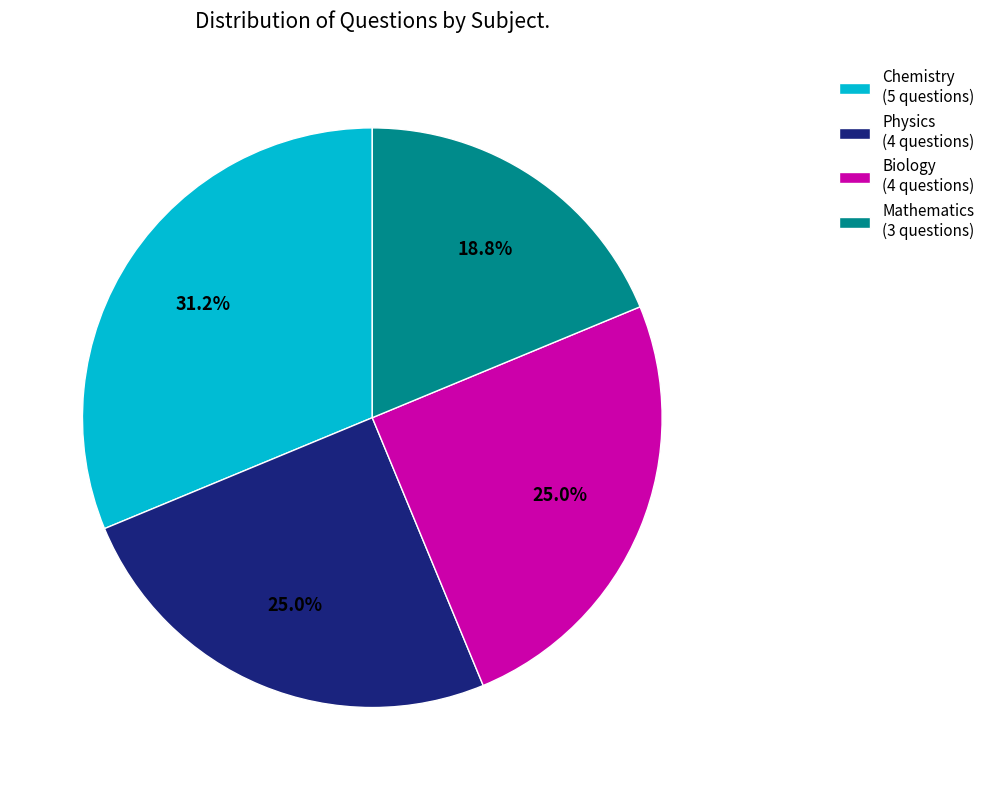

Which has a higher value, Biology or Mathematics?

Biology